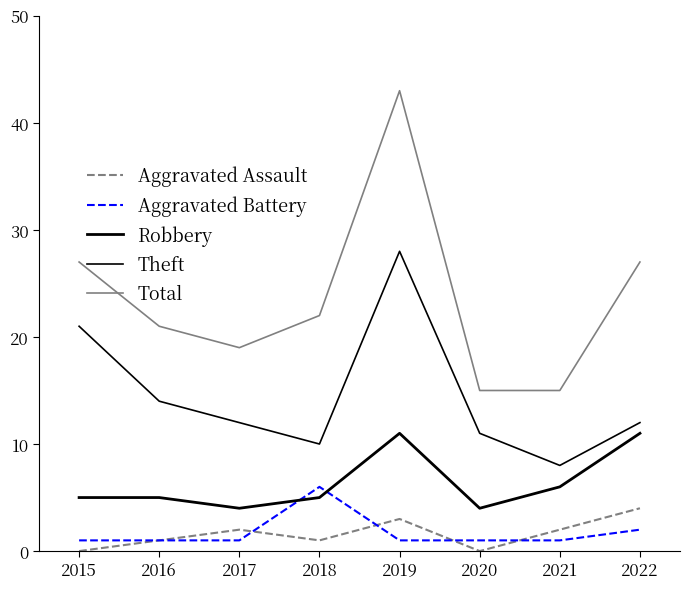

Which category has the highest value in the Aggravated Battery series?

2018